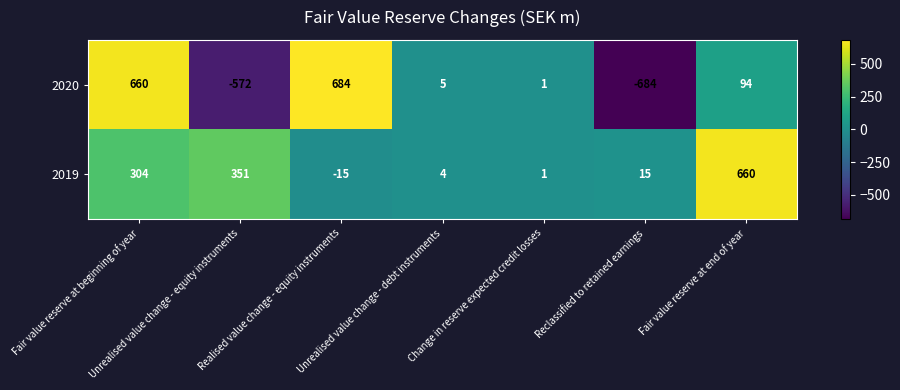

Which series has the largest total across all categories?

2019